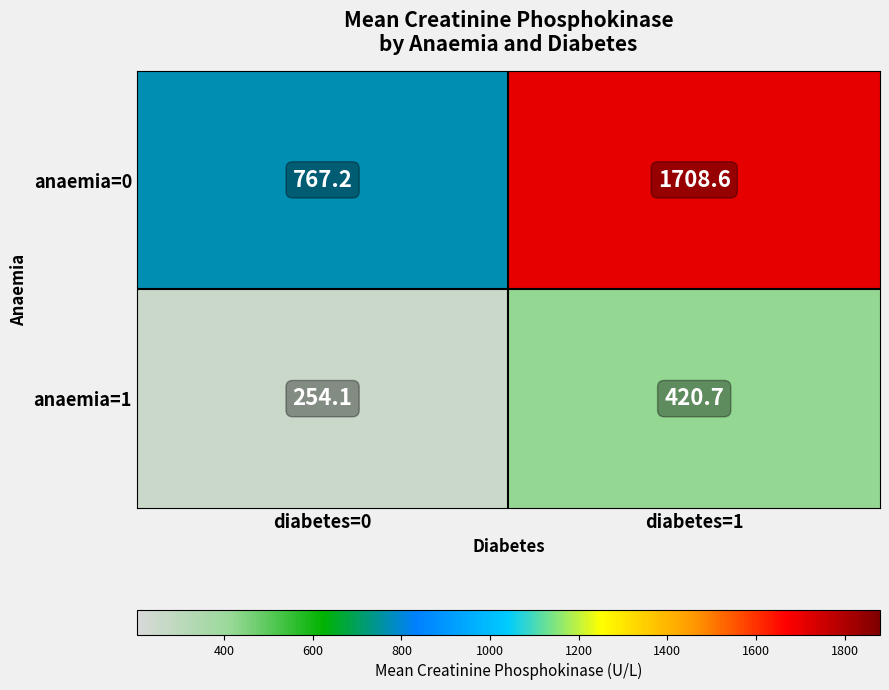

True or false: anaemia=0 has a value of 2536.6 at diabetes=1.

False